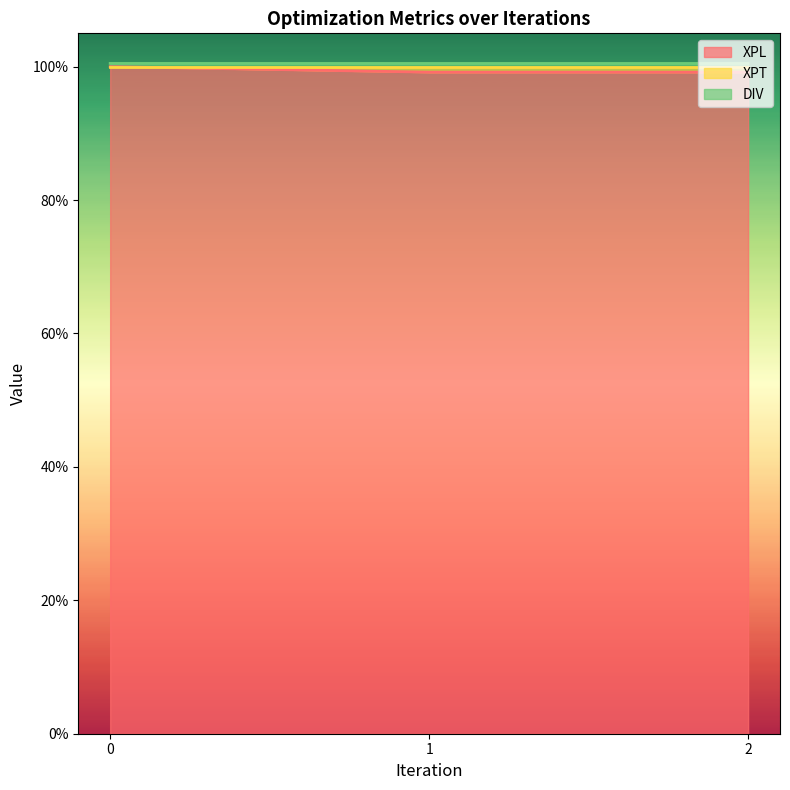

What is the spread (max minus min) of values at 1?

1.3